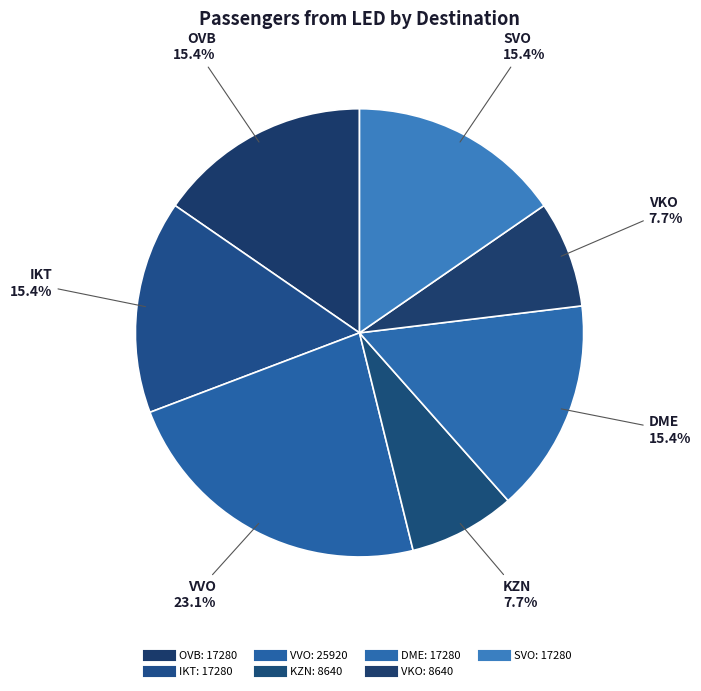

Combined, do VKO and SVO account for over 50%?

No